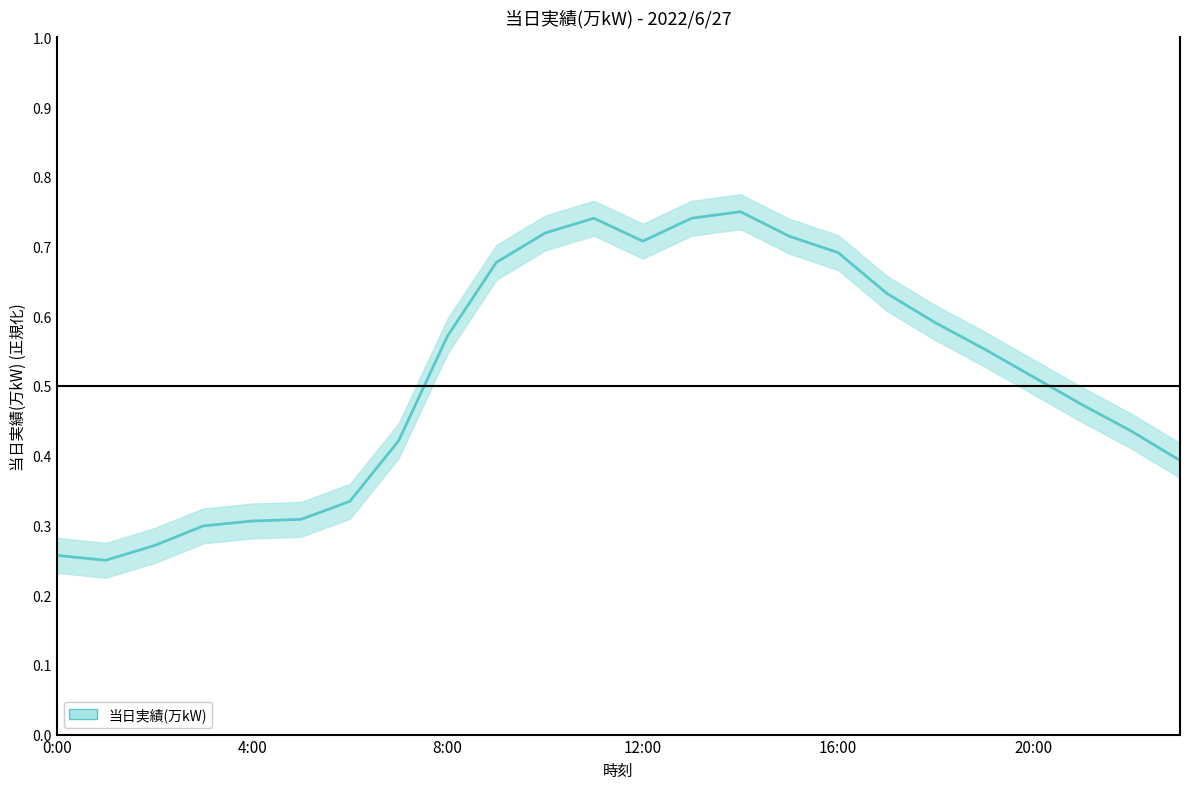

Reading right to left, transcribe all the data shown in this chart.

0.4	0.4	0.5	0.5	0.6	0.6	0.6	0.7	0.7	0.8	0.7	0.7	0.7	0.7	0.7	0.6	0.4	0.3	0.3	0.3	0.3	0.3	0.2	0.3